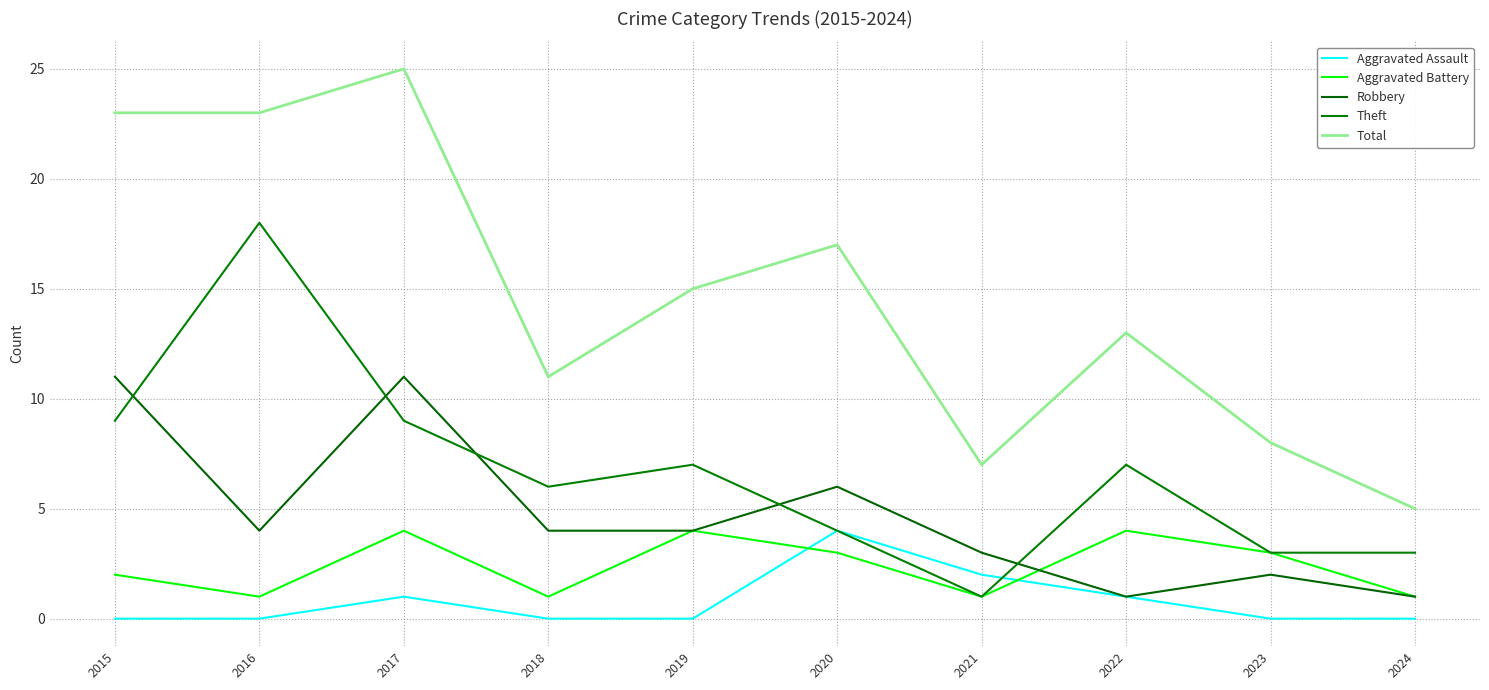

What is the lowest value of the Theft series?

1